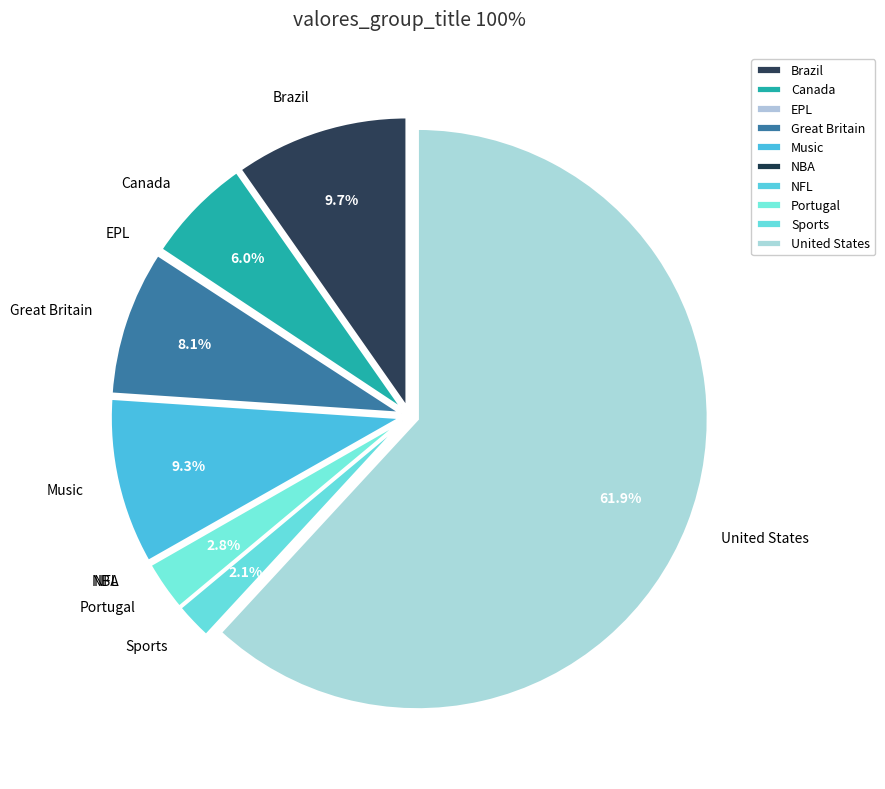

Which slice is the largest?

United States